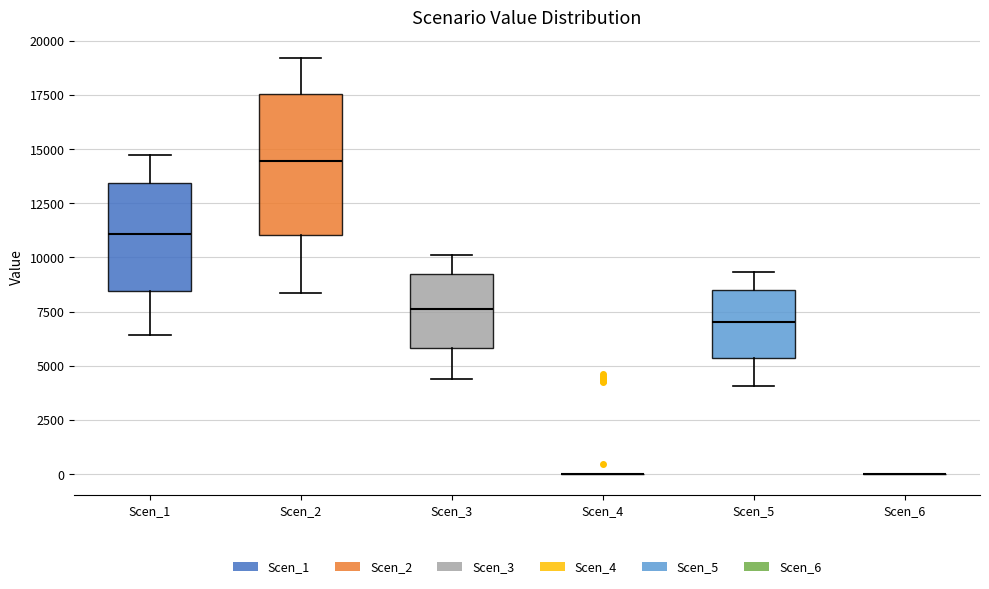

Where is the upper edge of the box for Scen_5 on the y-axis? The values are not printed on the chart, so give them approximately, as read against the axis.

8500